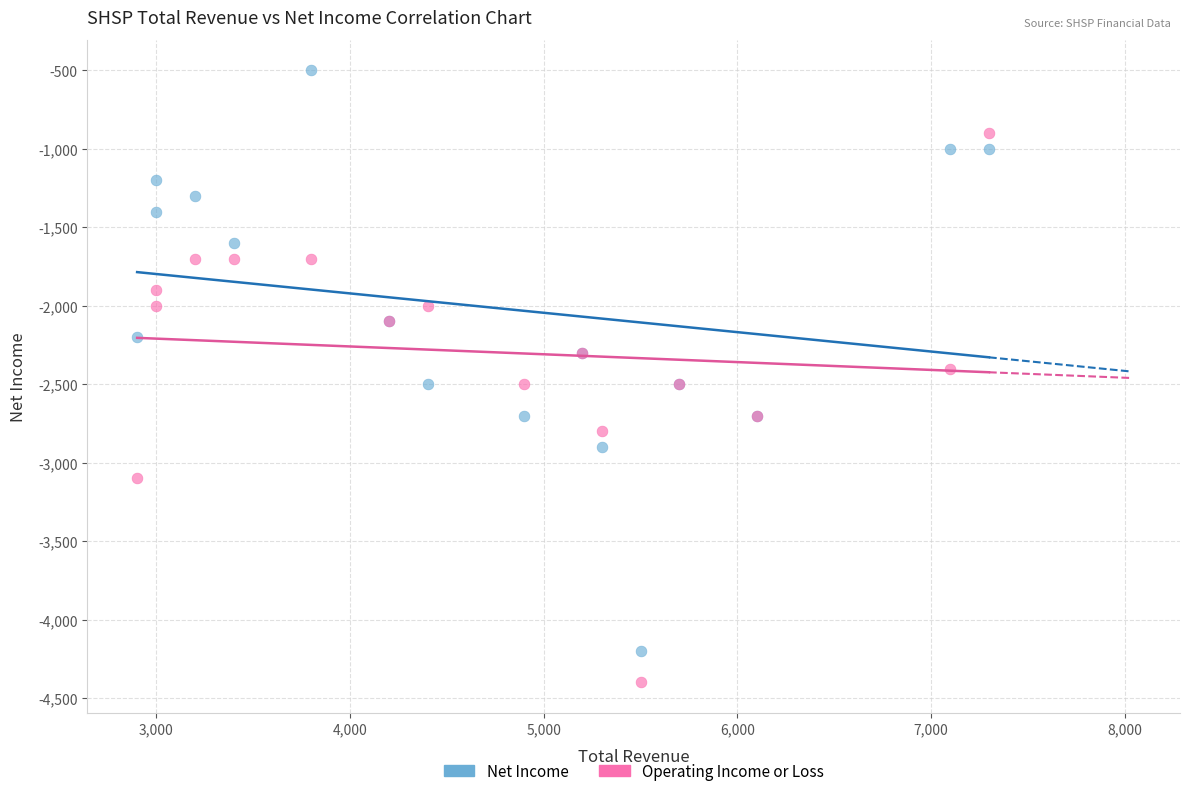

What is the X range (max minus min) for the scatter plot?

4400